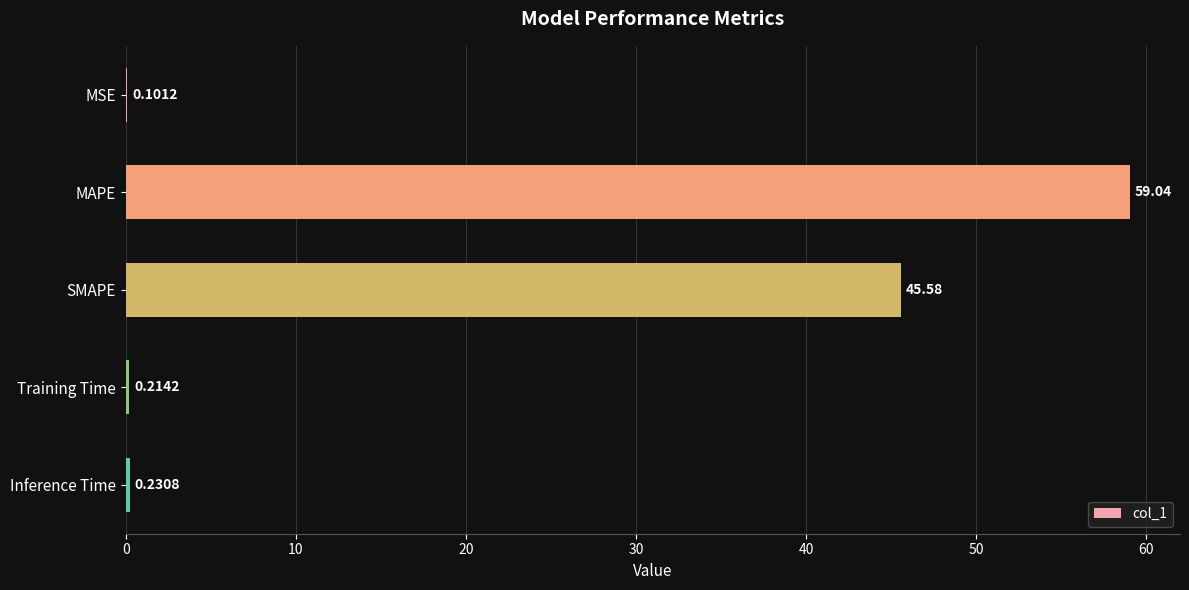

What is the change in value from MSE to Training Time?

+0.1